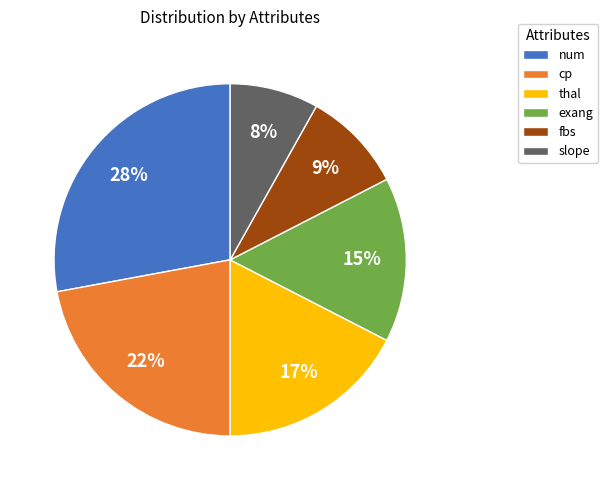

Is there any slice that represents more than half of the pie?

No